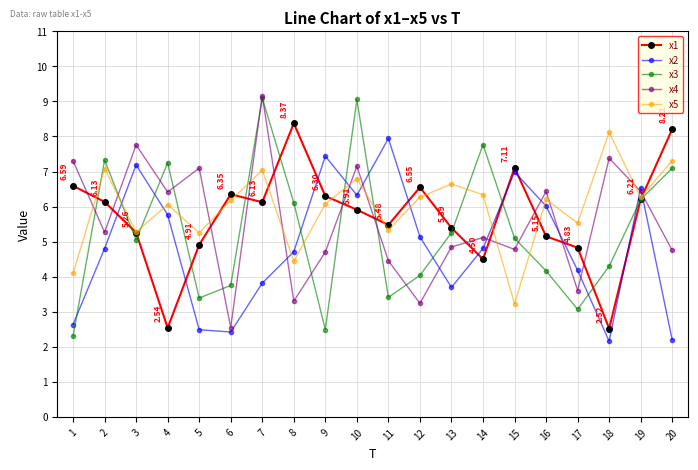

What is the value of the x2 point at the 3rd from the left?

7.2